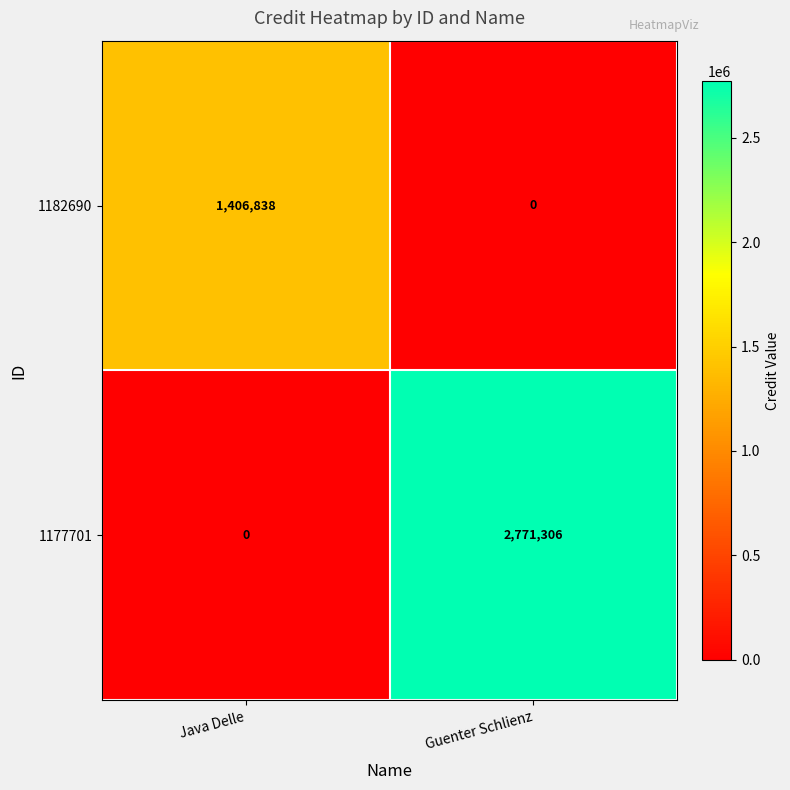

Count the number of data series in this chart.

2